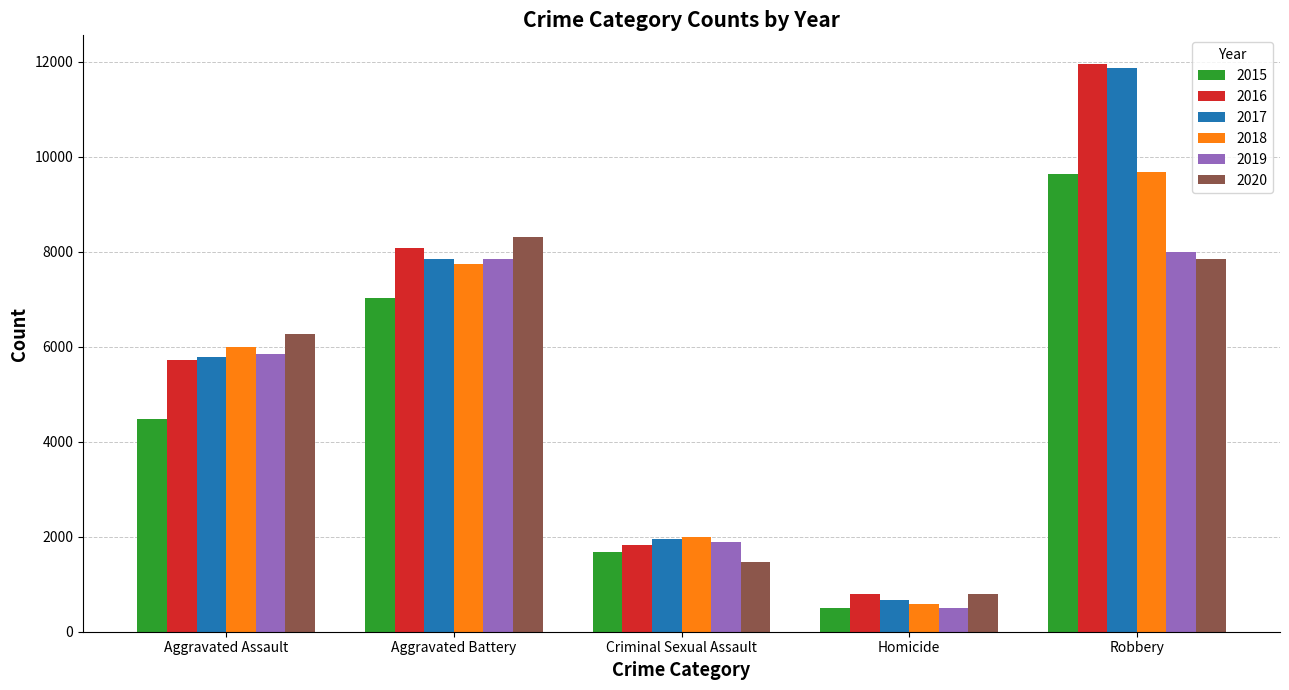

Reading left to right, extract all data points from this chart.

2015: Aggravated Assault=4480	Aggravated Battery=7018	Criminal Sexual Assault=1679	Homicide=496	Robbery=9638
2016: Aggravated Assault=5712	Aggravated Battery=8085	Criminal Sexual Assault=1825	Homicide=786	Robbery=11960
2017: Aggravated Assault=5793	Aggravated Battery=7845	Criminal Sexual Assault=1954	Homicide=672	Robbery=11880
2018: Aggravated Assault=6001	Aggravated Battery=7734	Criminal Sexual Assault=1995	Homicide=589	Robbery=9680
2019: Aggravated Assault=5841	Aggravated Battery=7857	Criminal Sexual Assault=1888	Homicide=498	Robbery=7994
2020: Aggravated Assault=6263	Aggravated Battery=8319	Criminal Sexual Assault=1465	Homicide=787	Robbery=7855